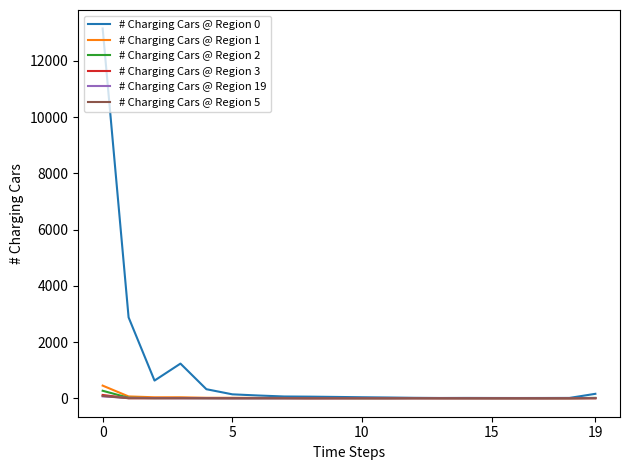

Which series has the widest spread of values?

# Charging Cars @ Region 0